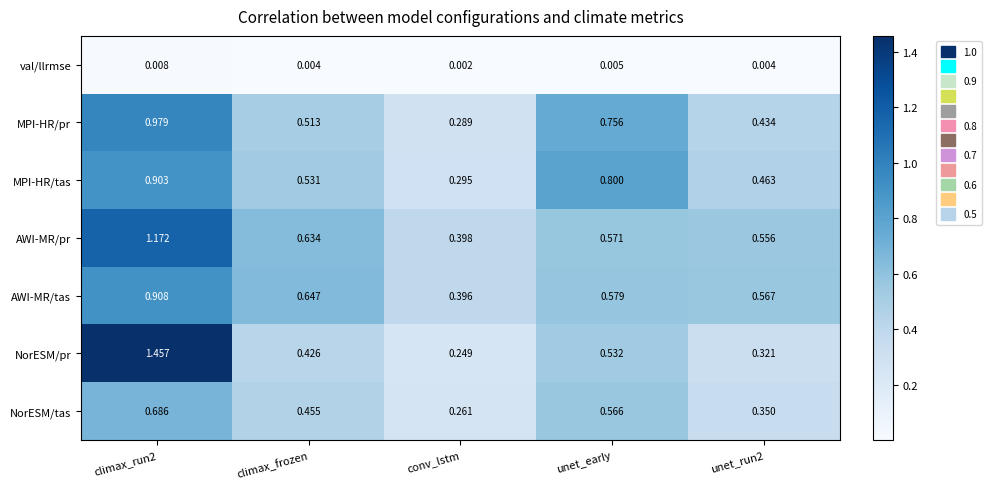

Between climax_frozen and unet_early, which series saw the biggest shift?

MPI-HR/tas